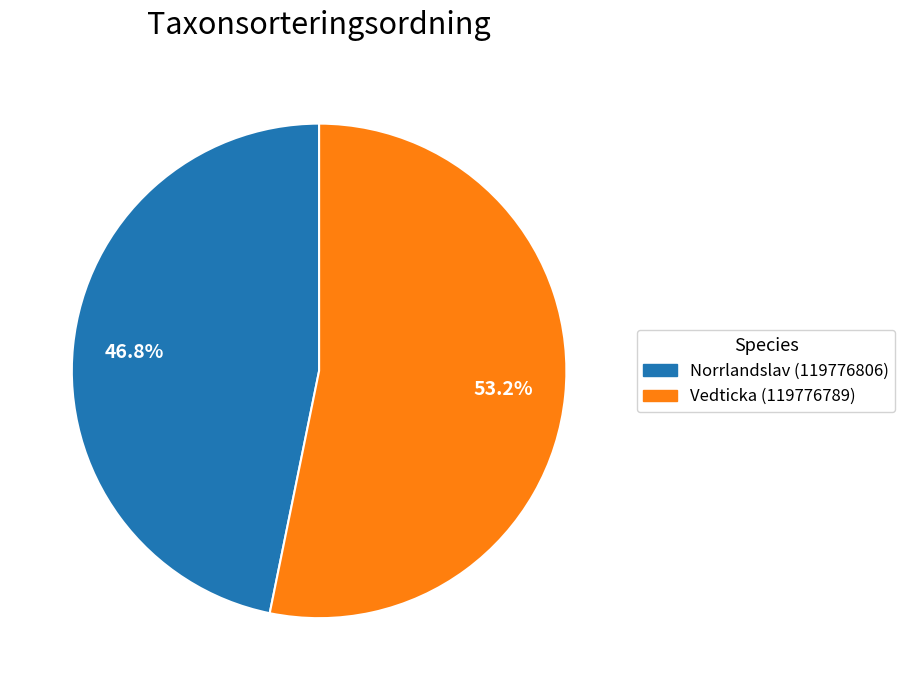

Rank the categories by value from lowest to highest.

Norrlandslav (119776806), Vedticka (119776789)